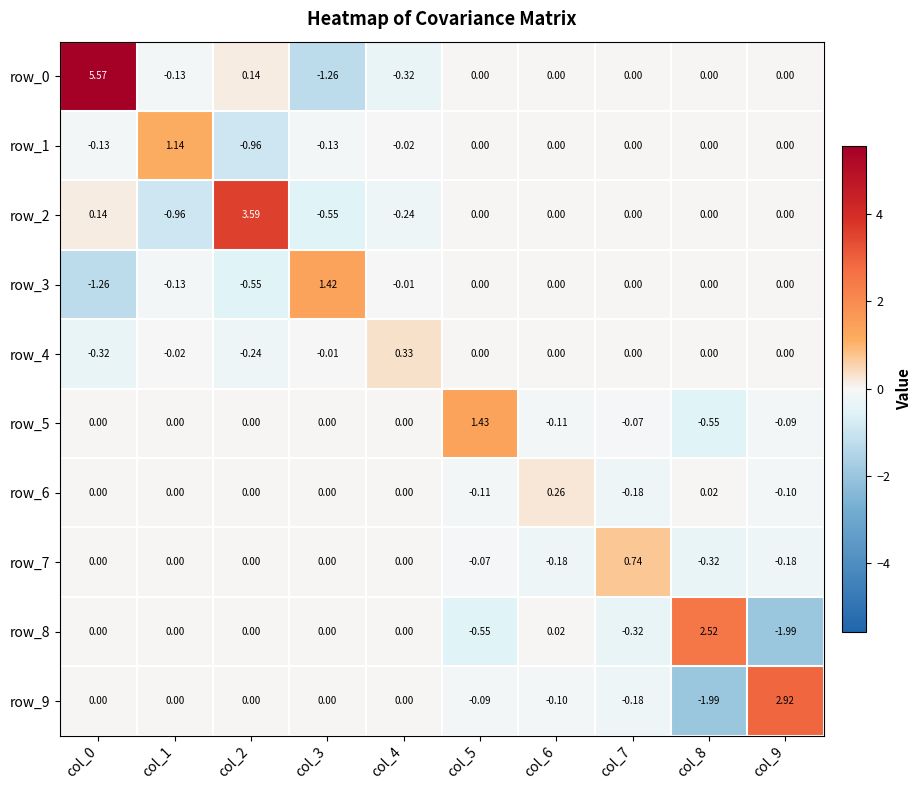

The row_1 series shows -0.1 at col_3. True or false?

True